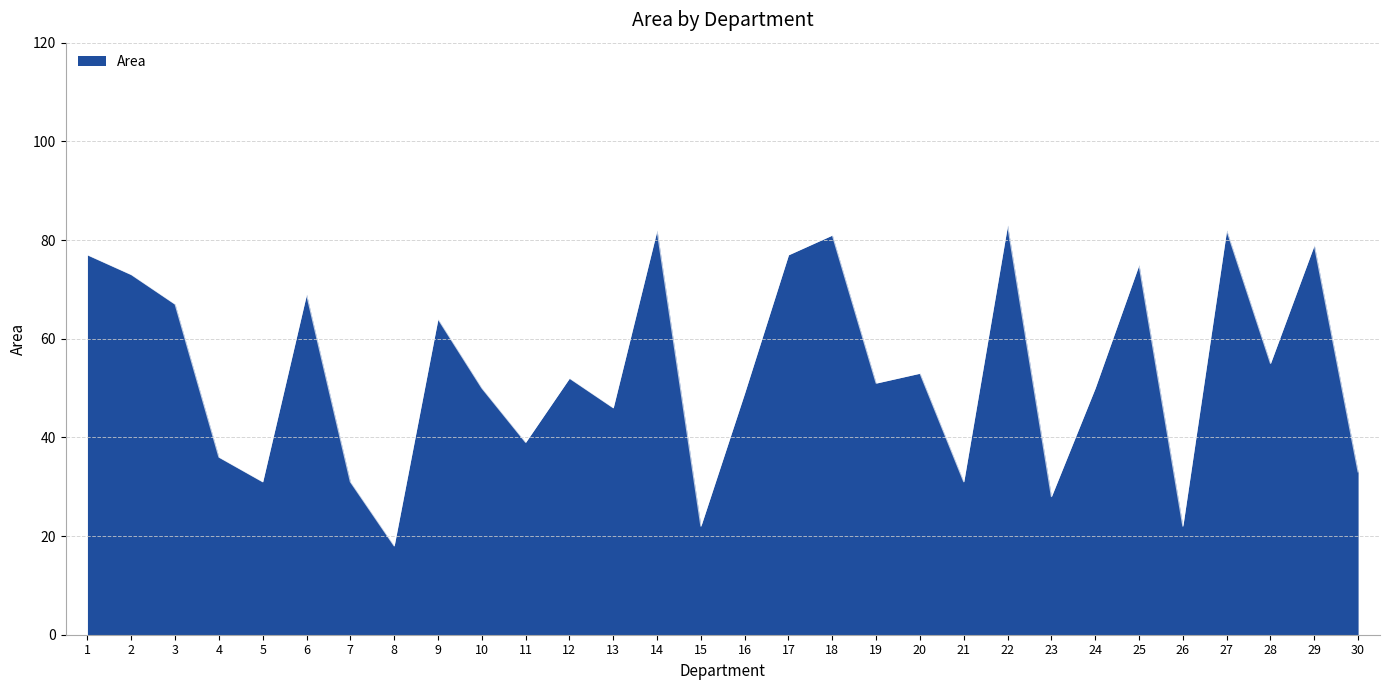

True or false: the data shows 31 at 21.

True